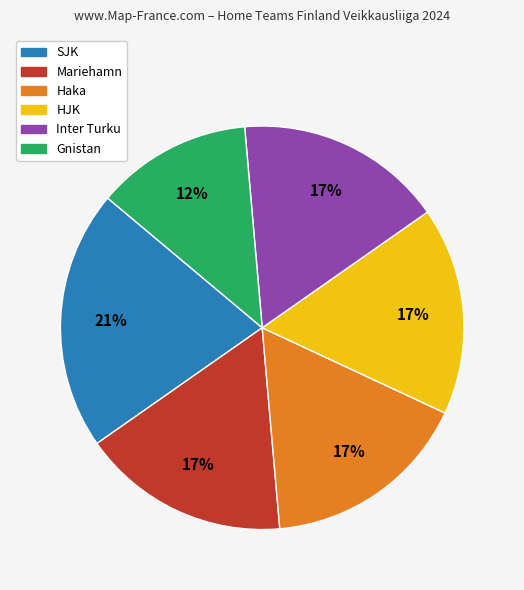

Is there any slice that represents more than half of the pie?

No